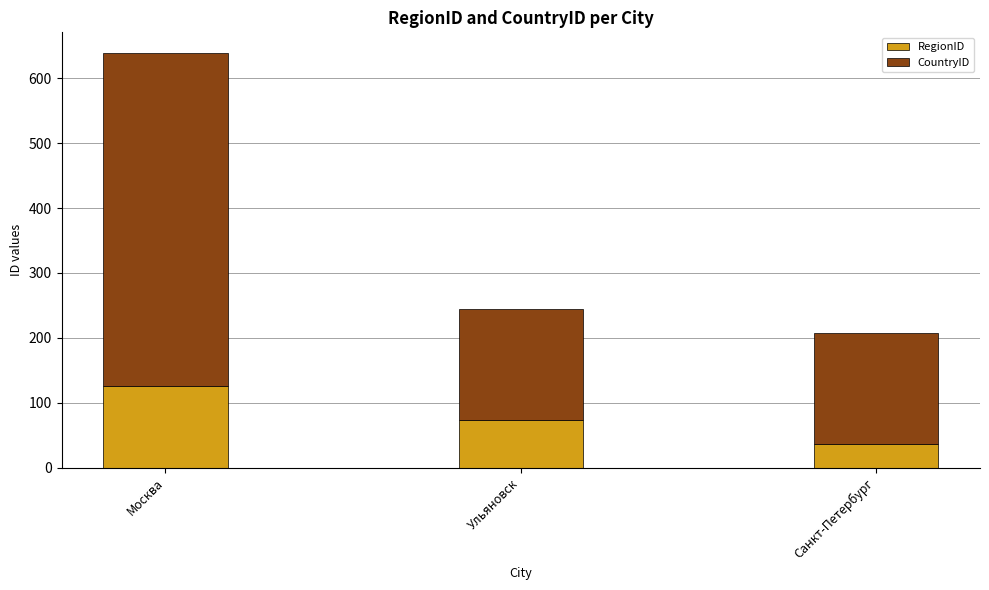

Is it true that RegionID equals 36 at Санкт-Петербург?

True